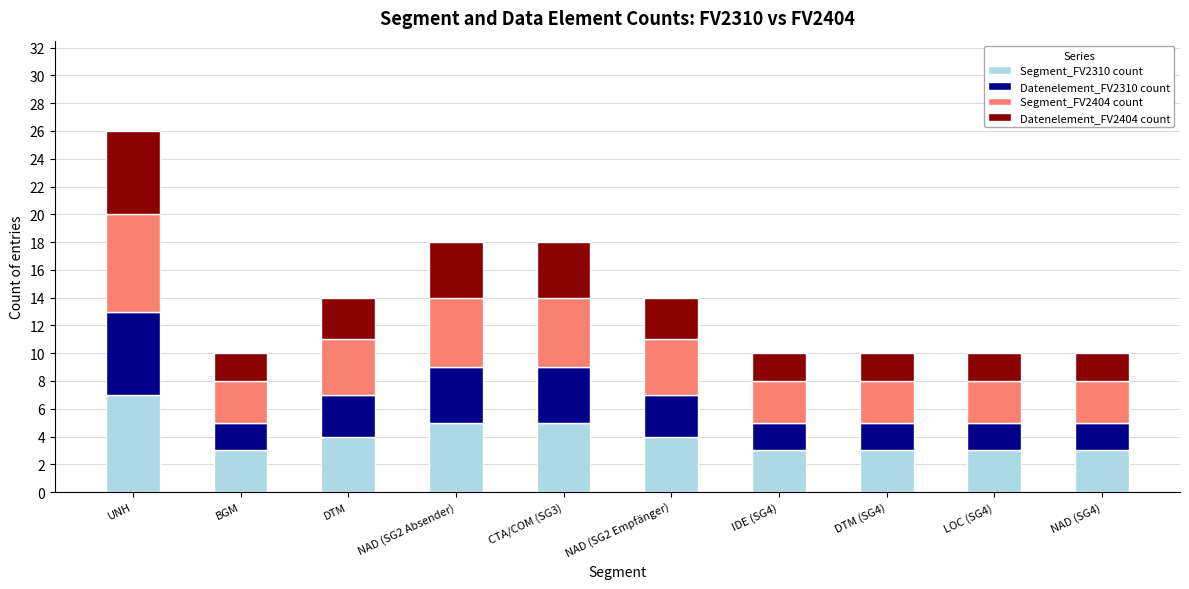

At which category is the sum across all series the highest?

UNH